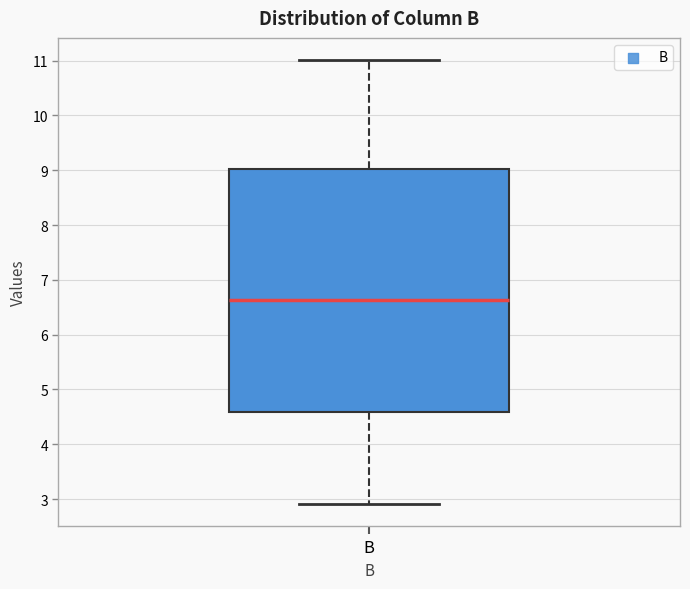

Read this box plot against the y-axis: the position of the median line, the range covered by the box, and the ends of both whiskers. The values are not printed on the chart, so give them approximately, as read against the axis.

median 6.6, box 4.6 to 9.0, whiskers 2.9 to 11.0